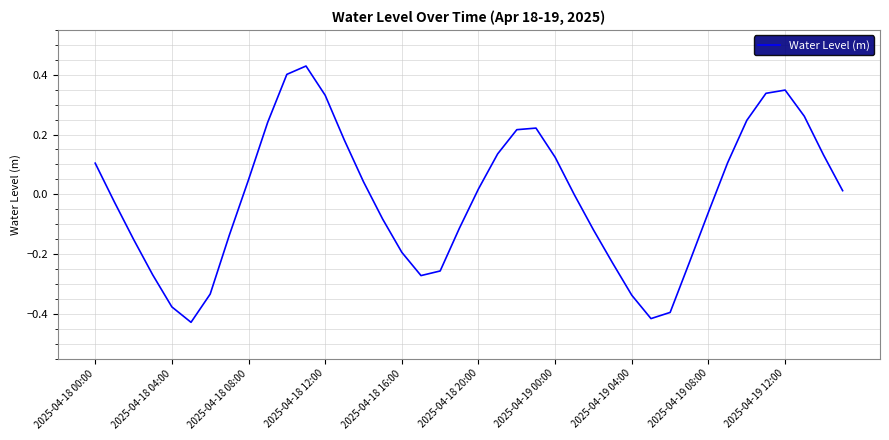

How many lines are shown in the chart?

1